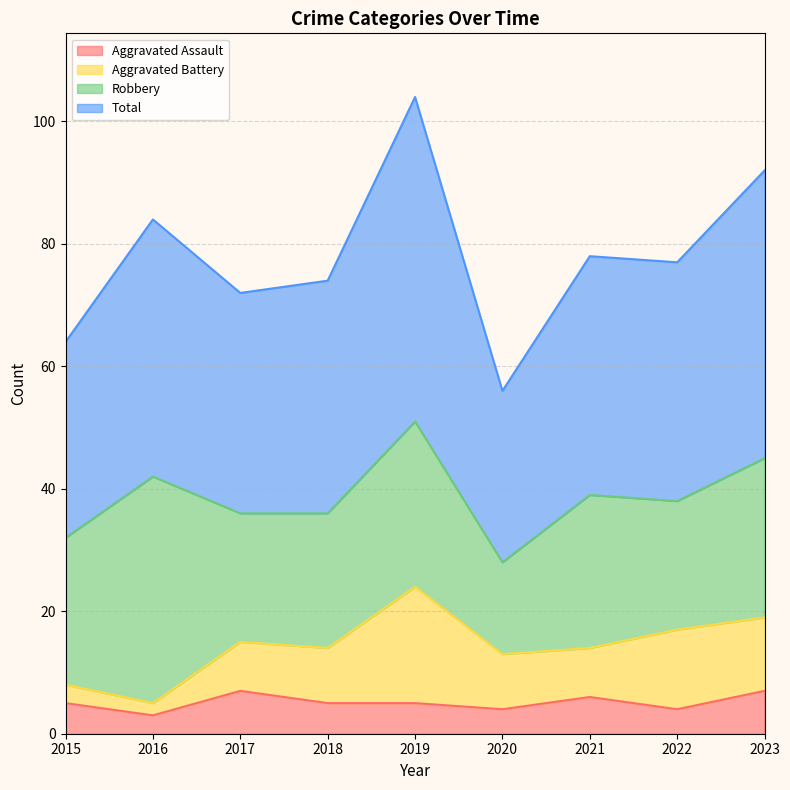

Which series has the largest total across all categories?

Total